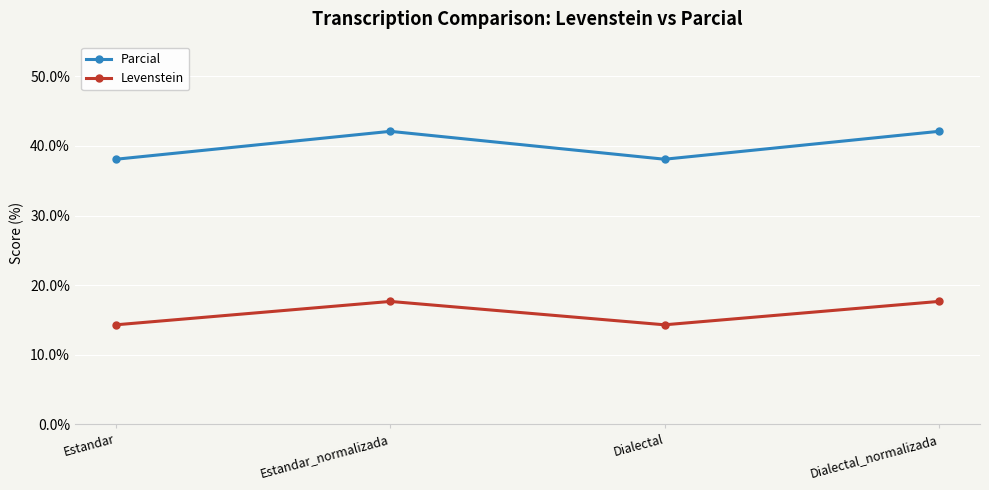

Reading left to right, list all the values displayed in this chart.

Parcial: 38.1	42.1	38.1	42.1
Levenstein: 14.3	17.6	14.3	17.6